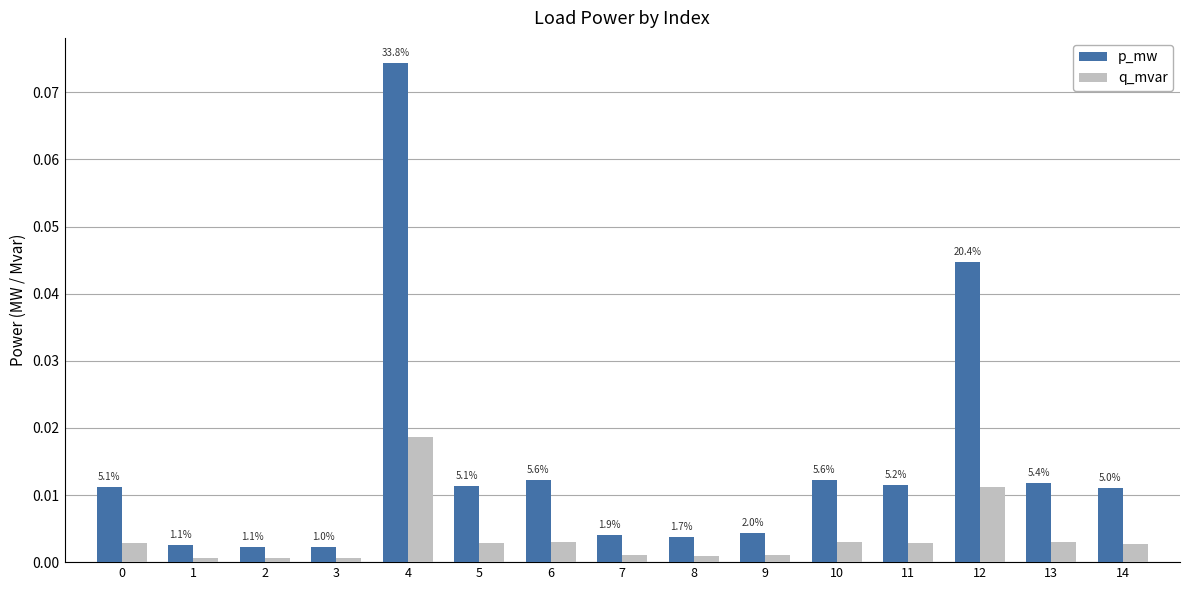

Are the bars grouped side by side (vs. stacked)?

Yes